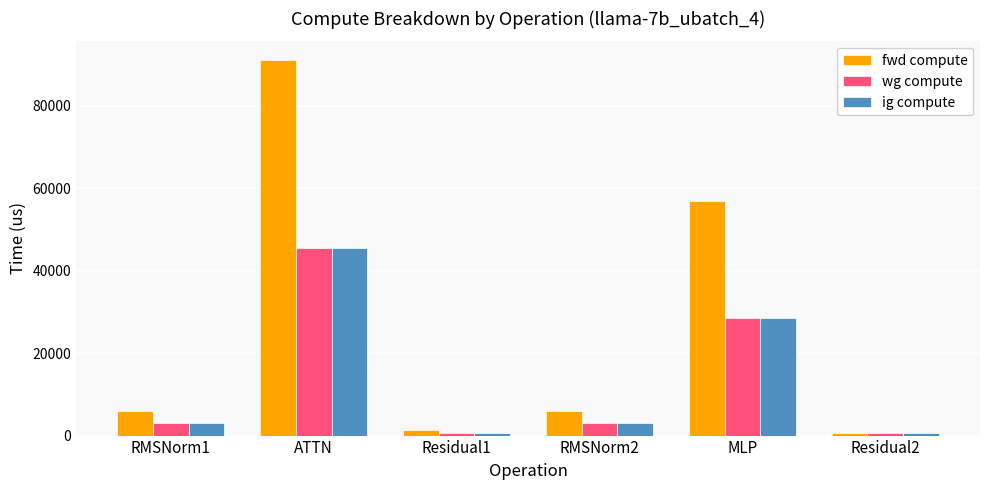

Are the bars grouped side by side (vs. stacked)?

Yes